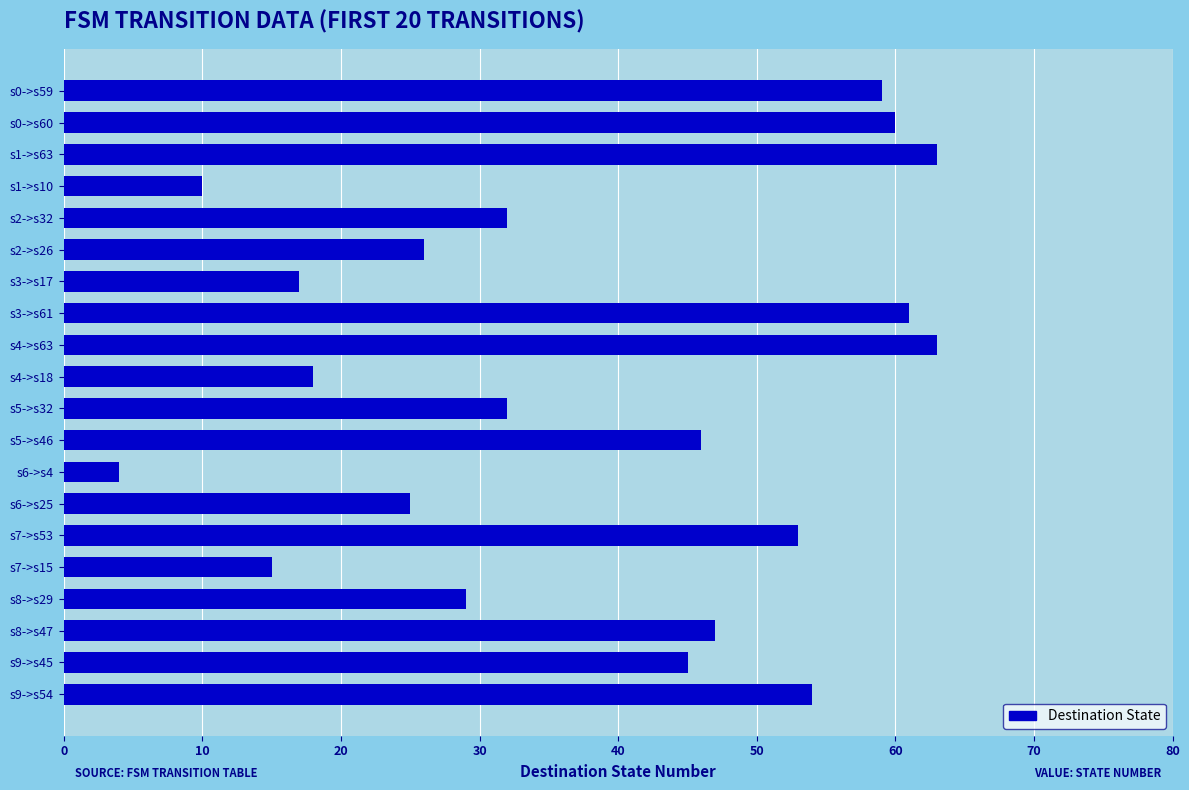

What is the average value?

38